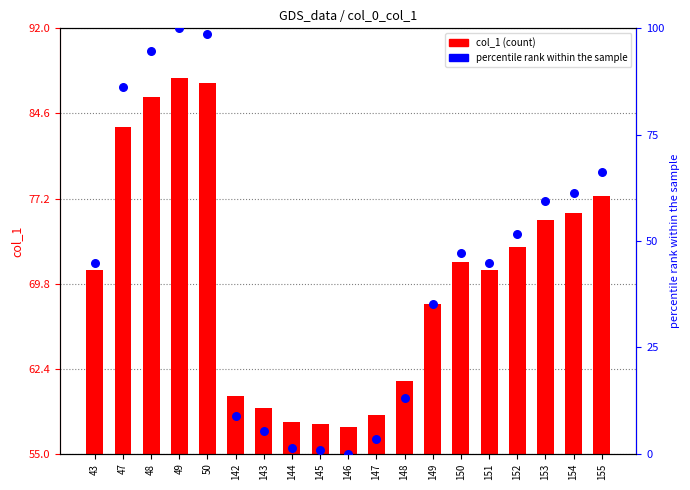

What are all the series names shown in the legend?

col_1, percentile rank within the sample